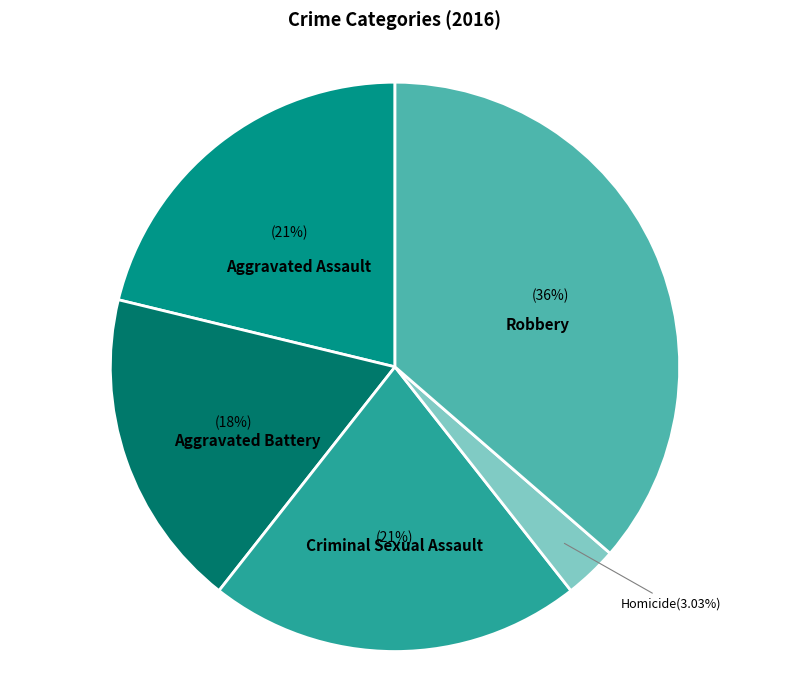

How many segments does this pie chart have?

5